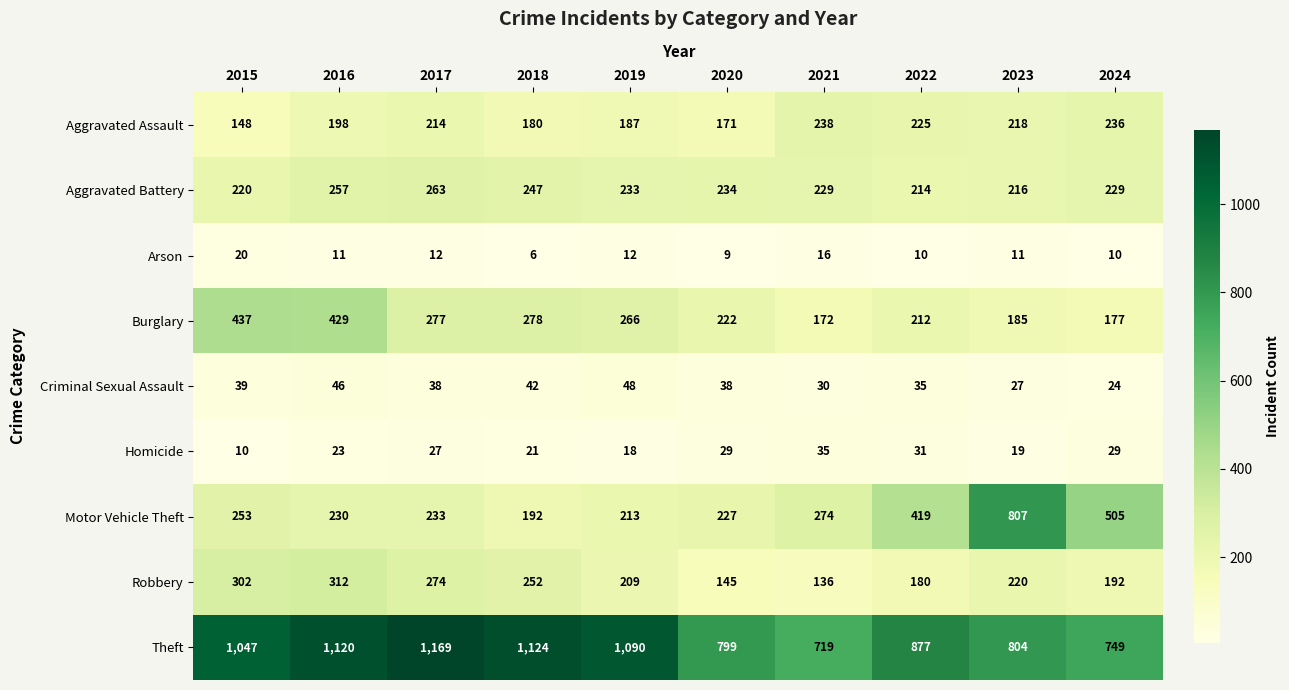

What is the total value across all series at 2016?

2626